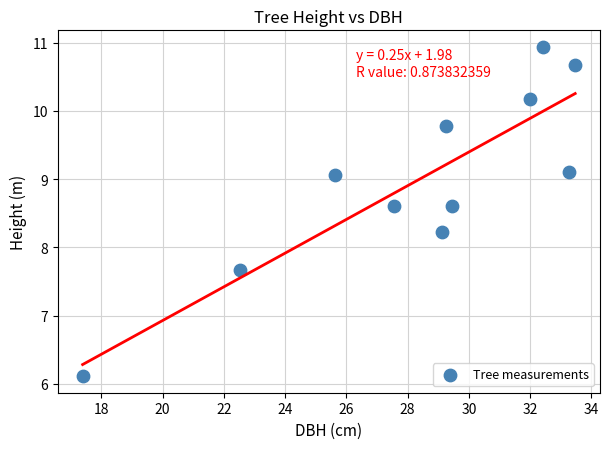

What is the average Y value?

9.0